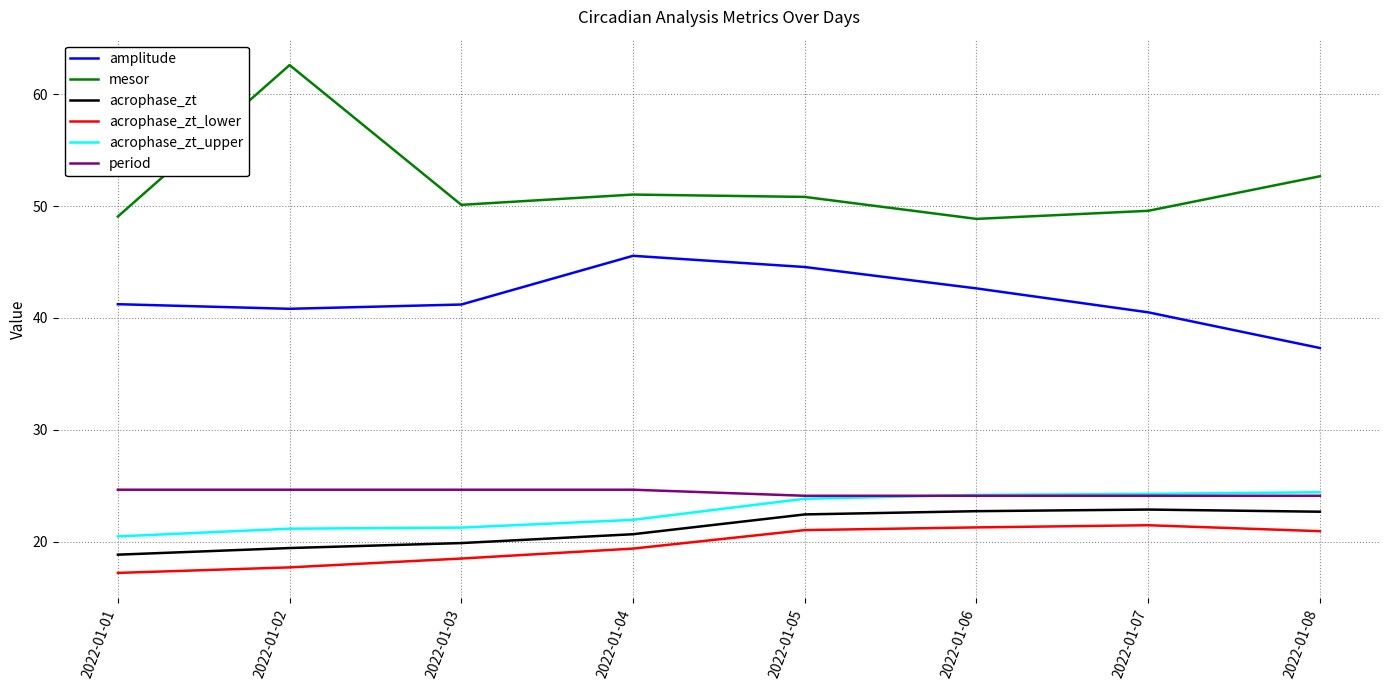

True or false: acrophase_zt_lower and acrophase_zt cross at least once.

False